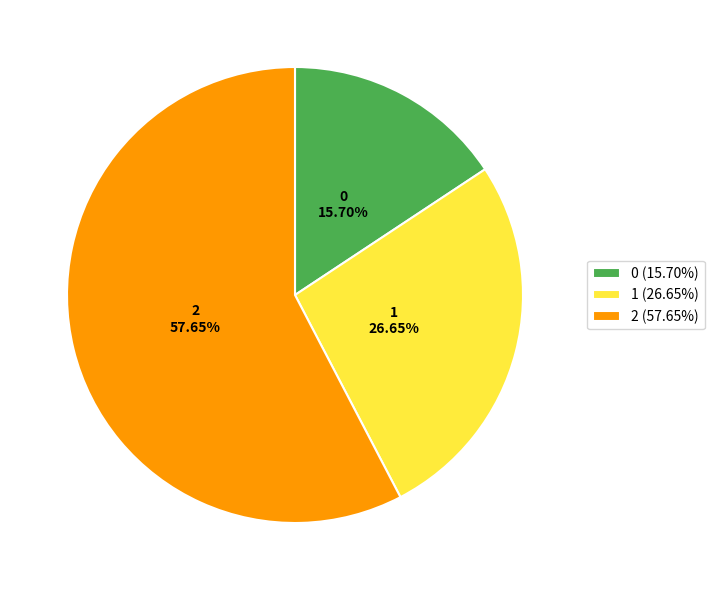

How many slices are in this pie chart?

3